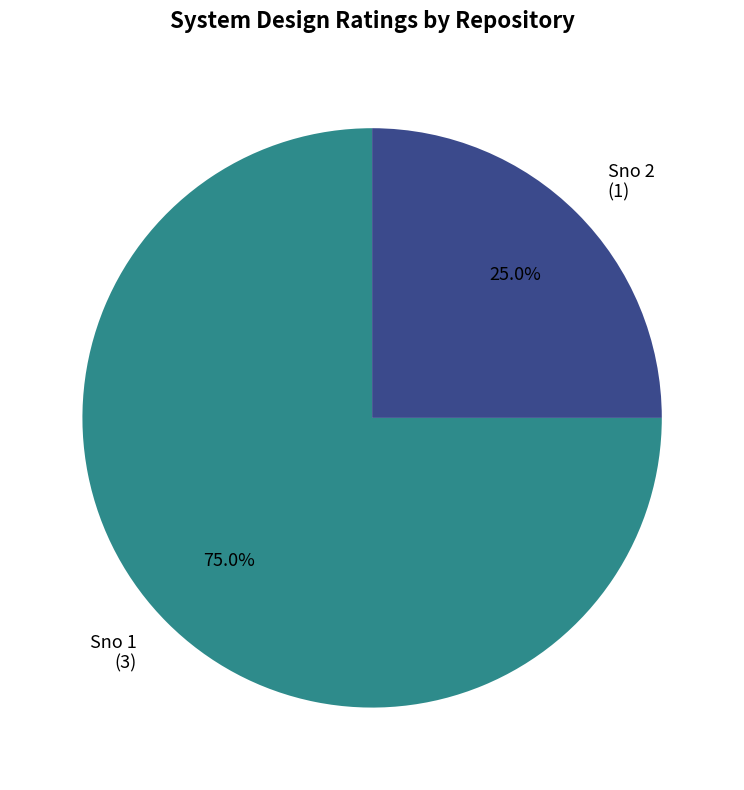

How many segments does this pie chart have?

2